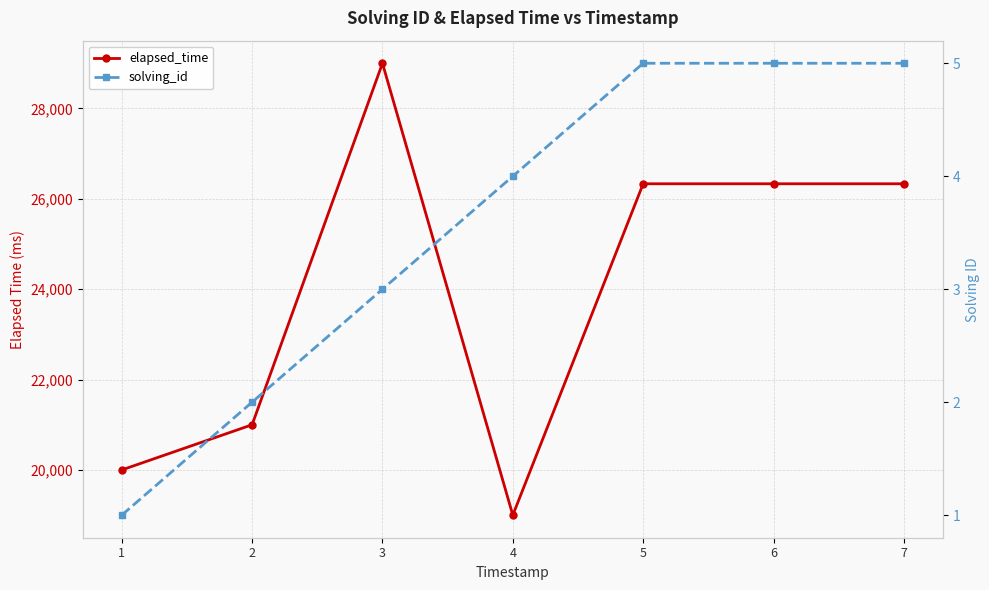

At which label is elapsed_time closest to 24000?

5